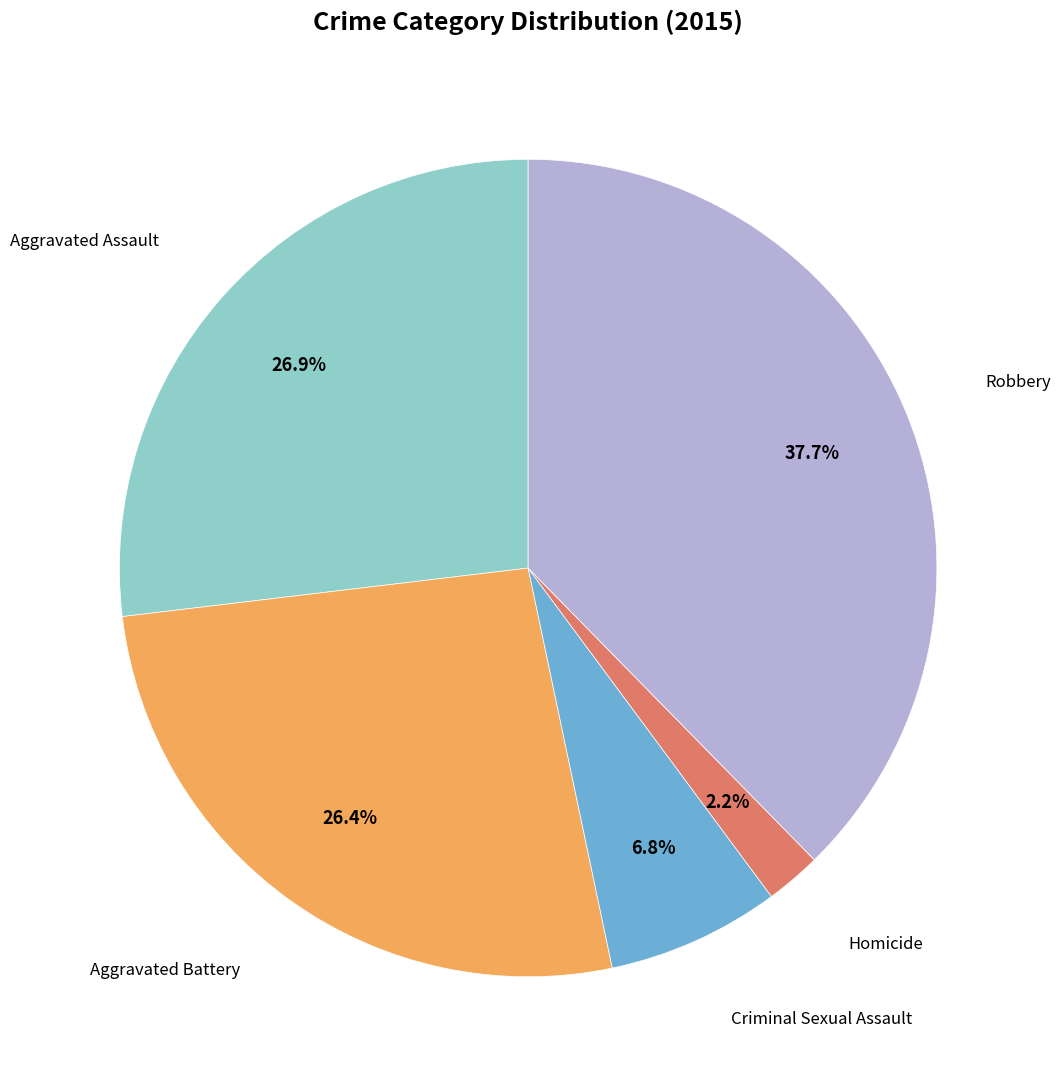

Combined, do Homicide and Aggravated Battery account for over 50%?

No